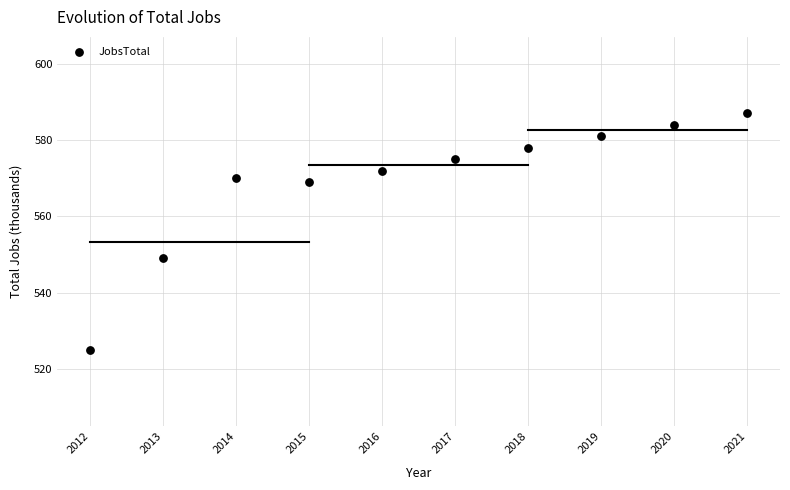

What Y value in the scatter plot is closest to 556?

549